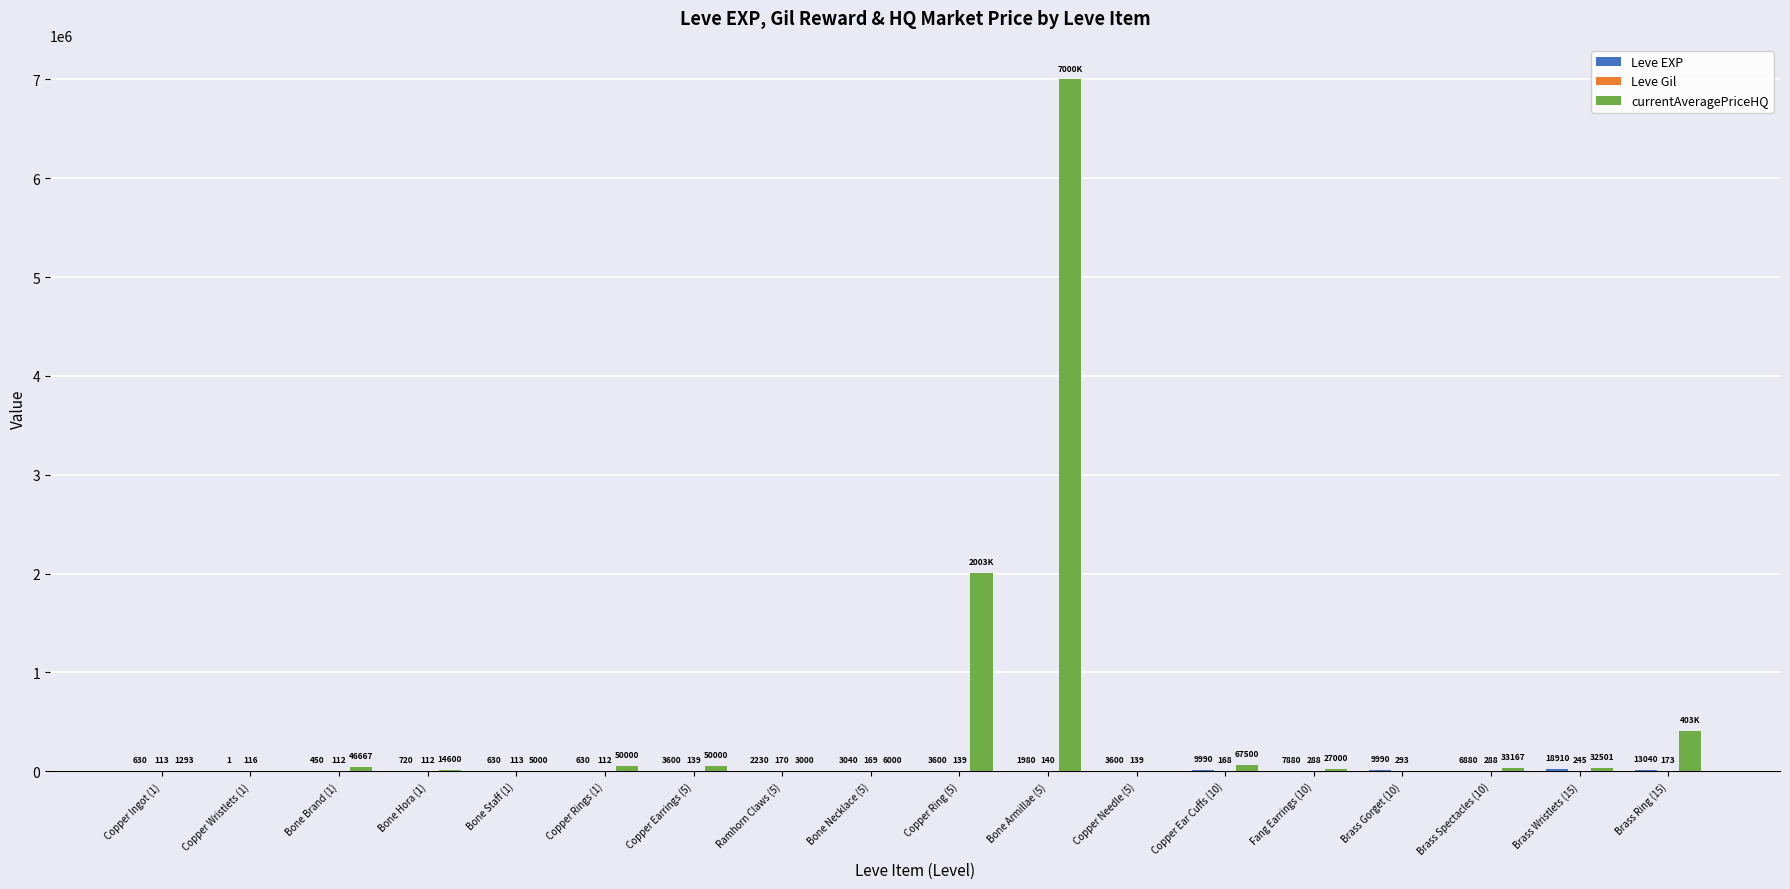

Which label corresponds to the largest value in the chart?

Bone Armillae (5)